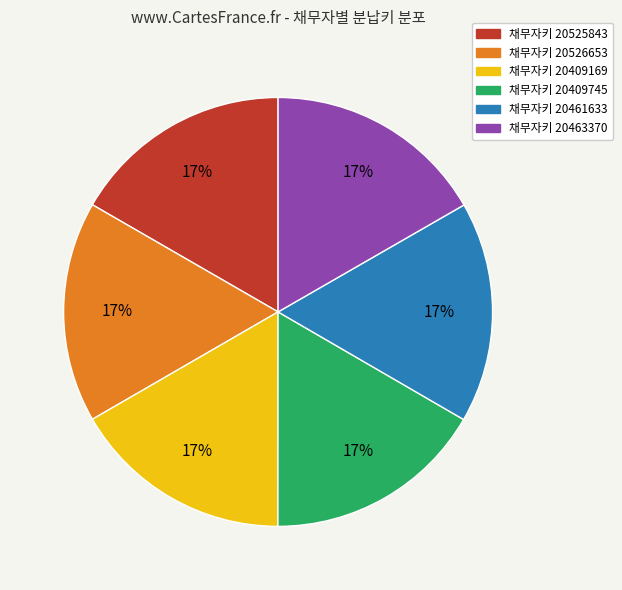

To the nearest percent, what is the average slice percentage?

17%